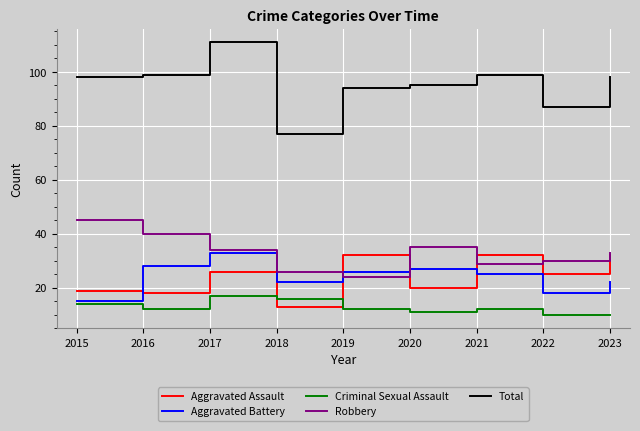

At which category does Aggravated Assault reach its first local valley?

2016